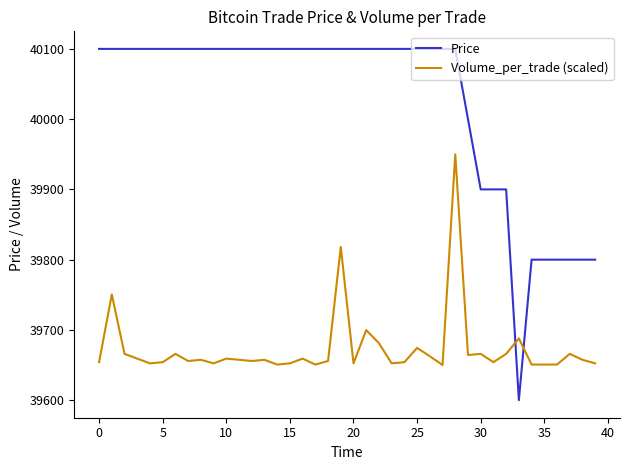

Rank the series by their maximum value, from lowest to highest.

Volume_per_trade (scaled), Price